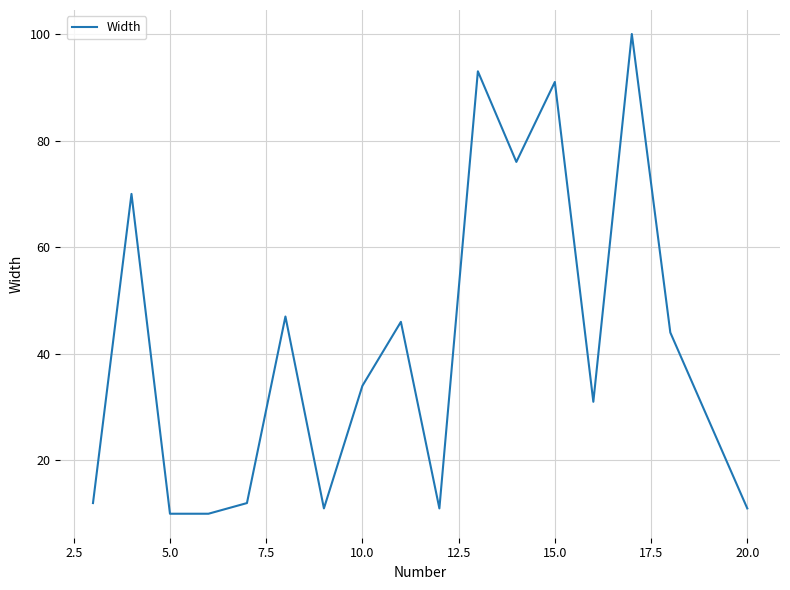

What is the maximum value shown in the chart?

100